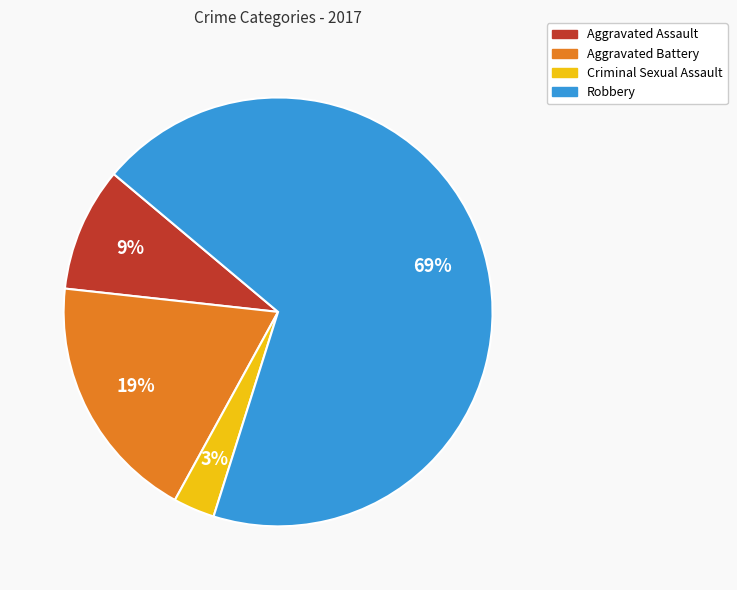

Is there any slice that represents more than half of the pie?

Yes